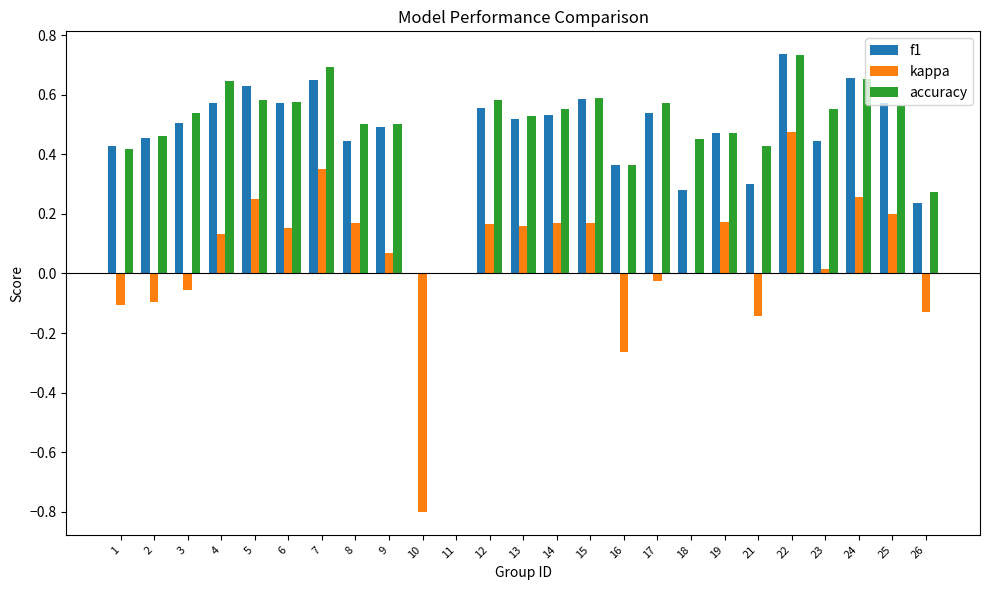

Where does the kappa series first go above 0?

4